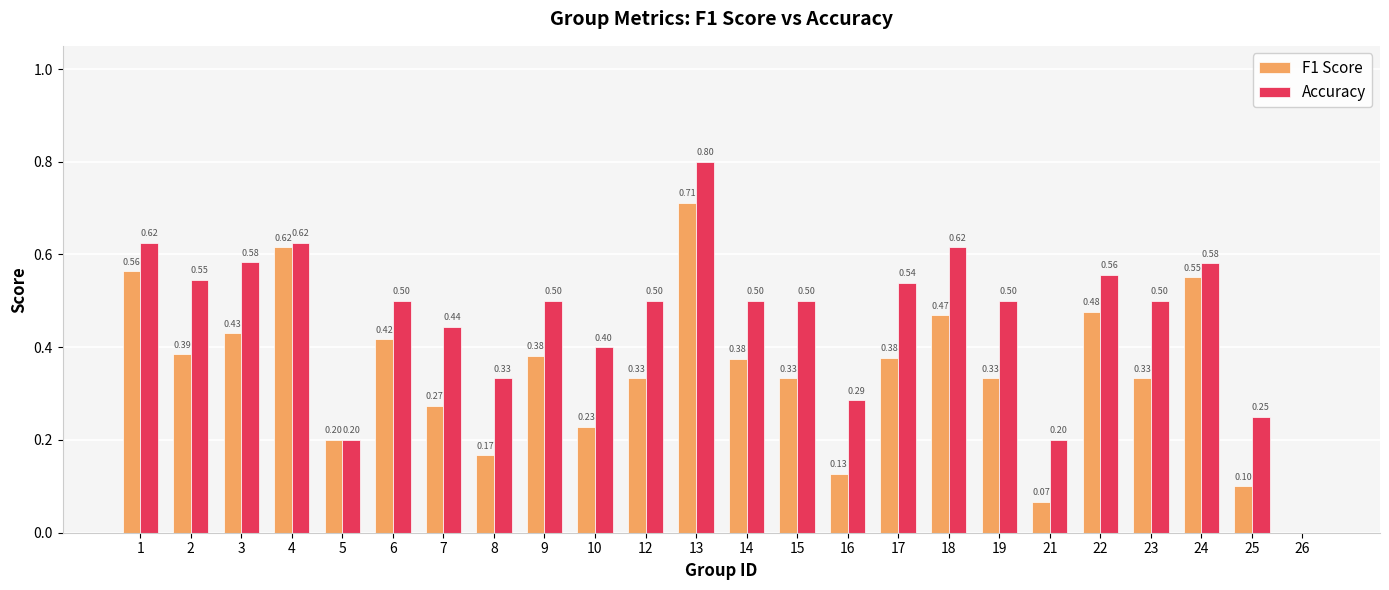

What is the sum of all Accuracy values?

11.1